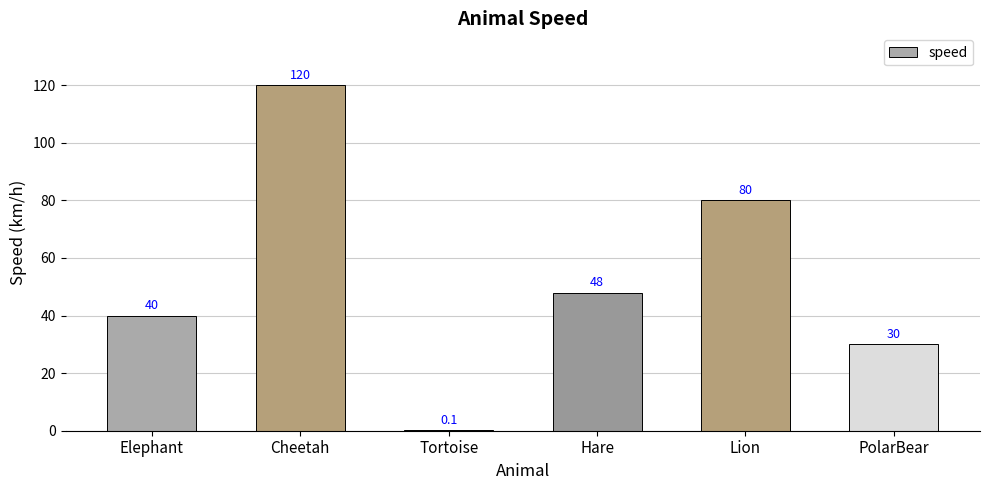

Are the bars horizontal?

No